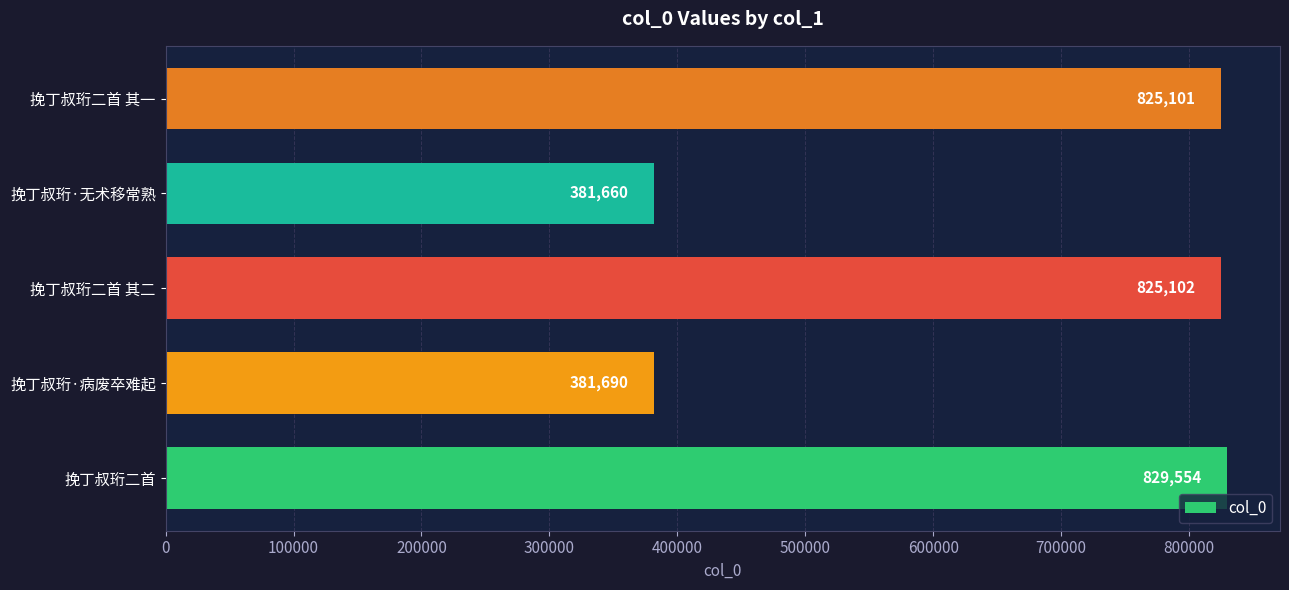

What is the greatest value displayed?

829554